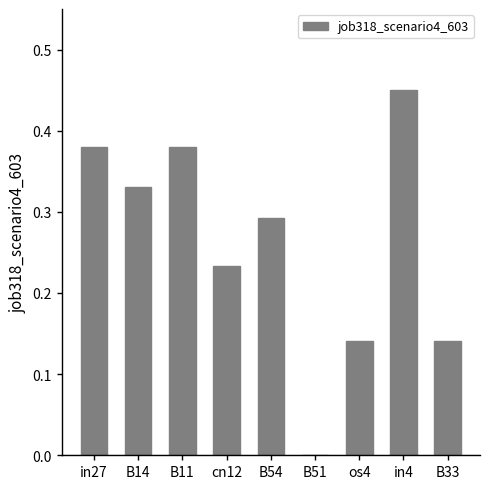

What is the sum of all values?

2.3